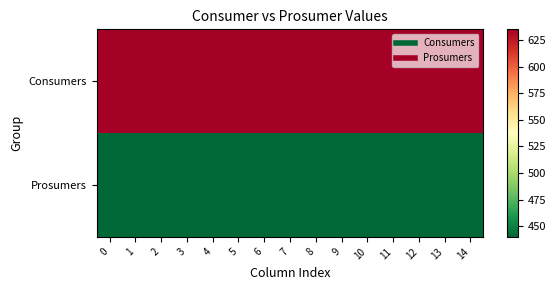

Rank the series by their average value, from lowest to highest.

Prosumers, Consumers